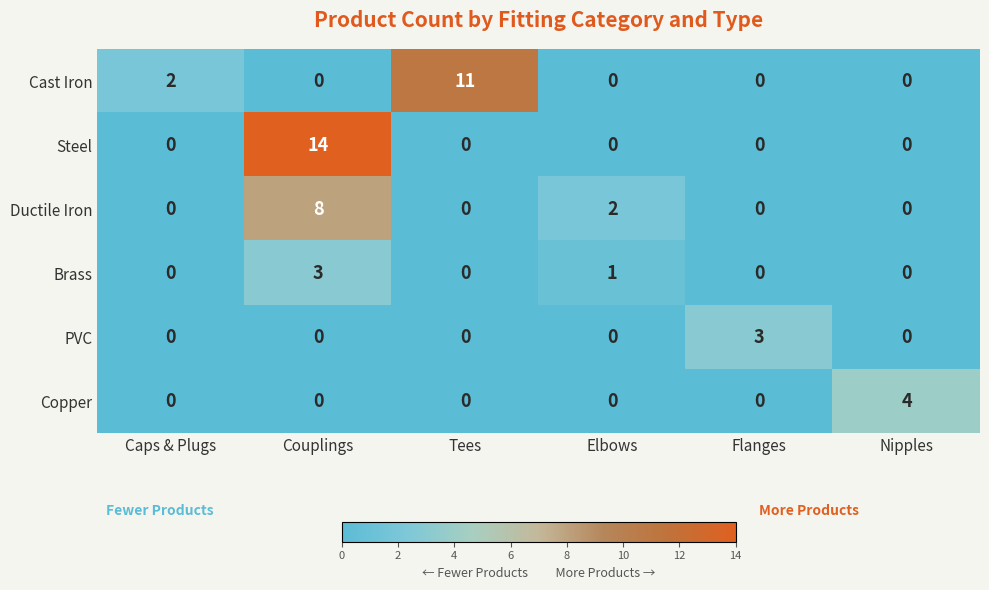

The Ductile Iron series shows 1 at Elbows. True or false?

False